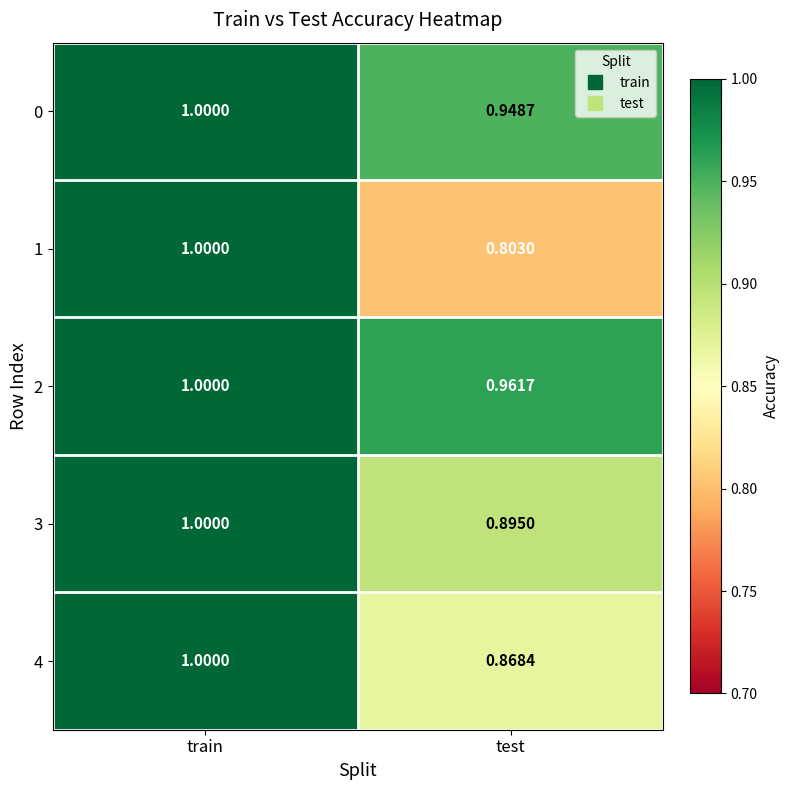

What is the greatest value displayed?

1.0